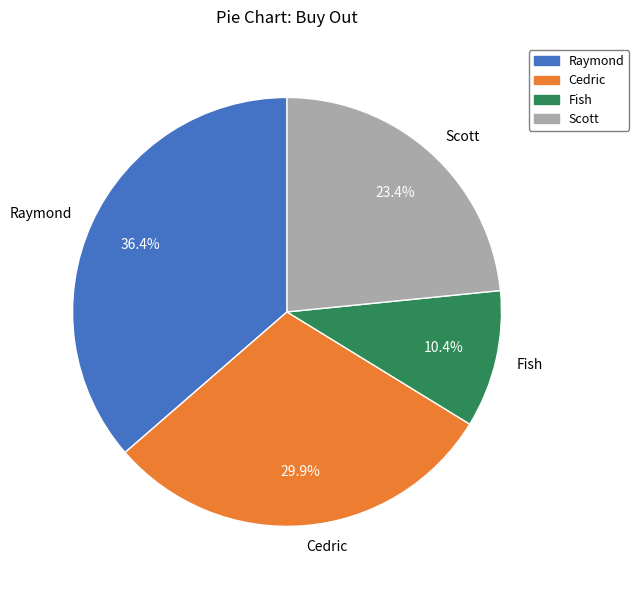

Is Cedric the majority of the pie?

No